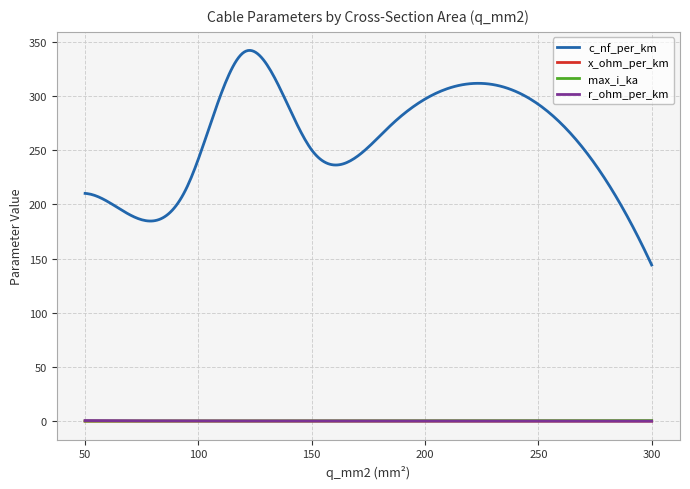

True or false: x_ohm_per_km and c_nf_per_km intersect in this chart.

False